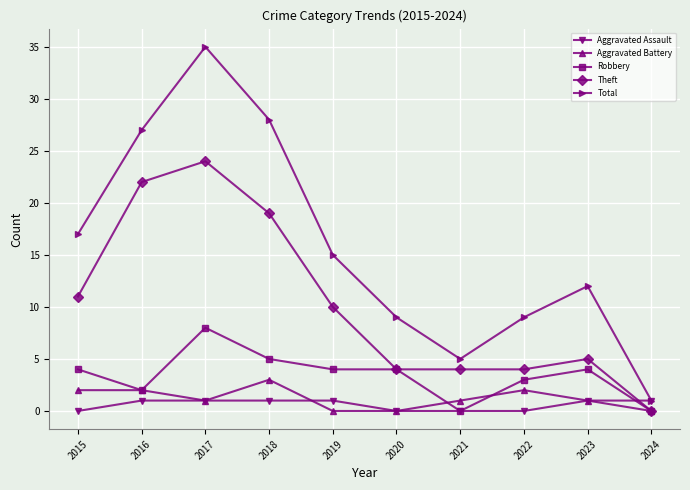

What is the total value across all series at 2019?

30